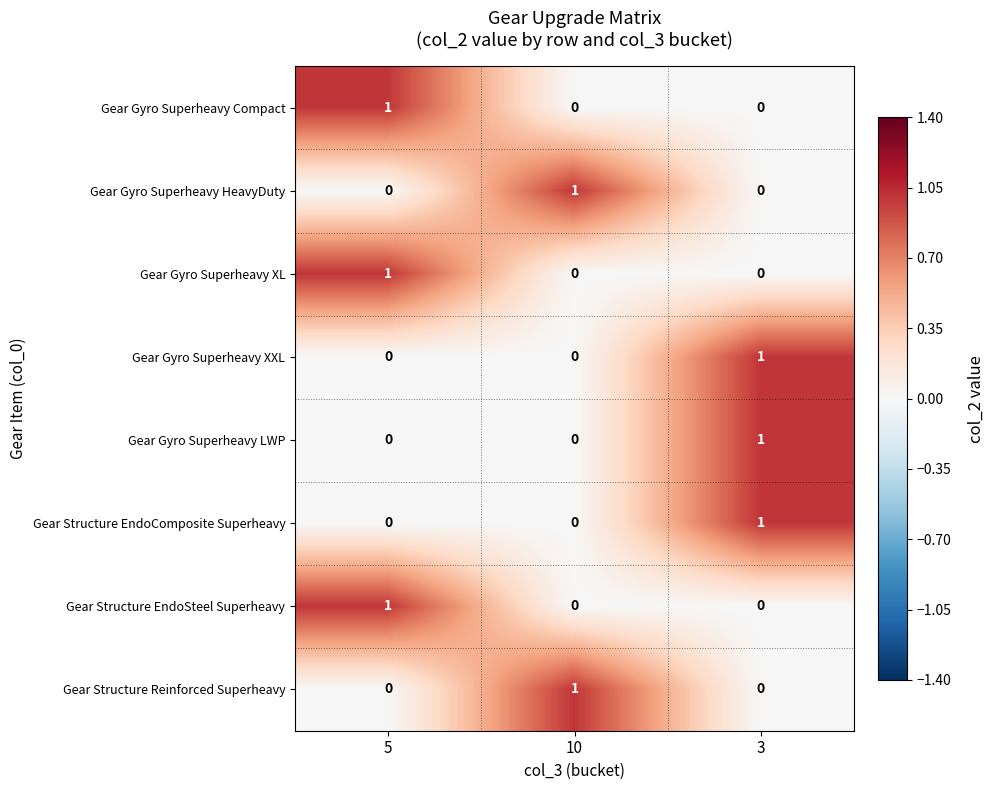

What is the total value across all series at 5?

3